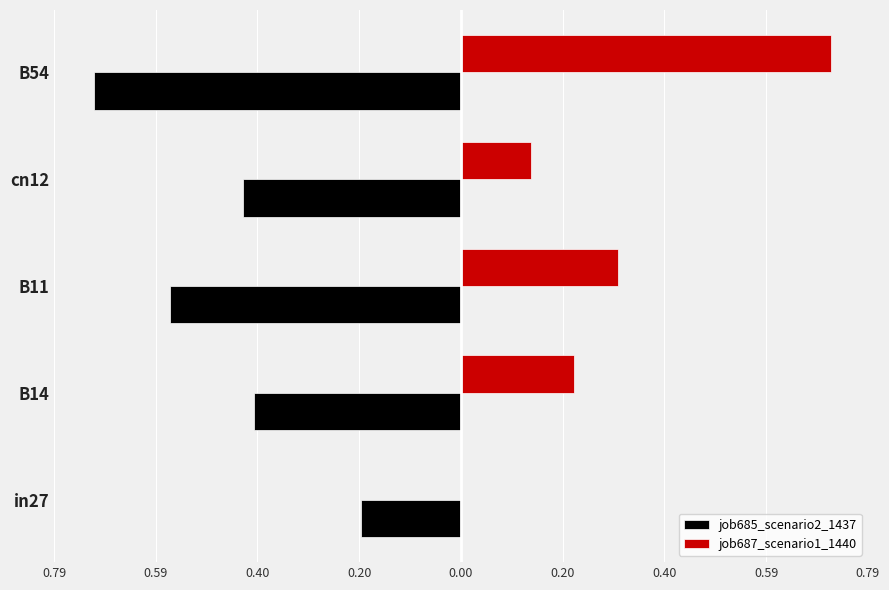

What are all the series names shown in the legend?

job685_scenario2_1437, job687_scenario1_1440